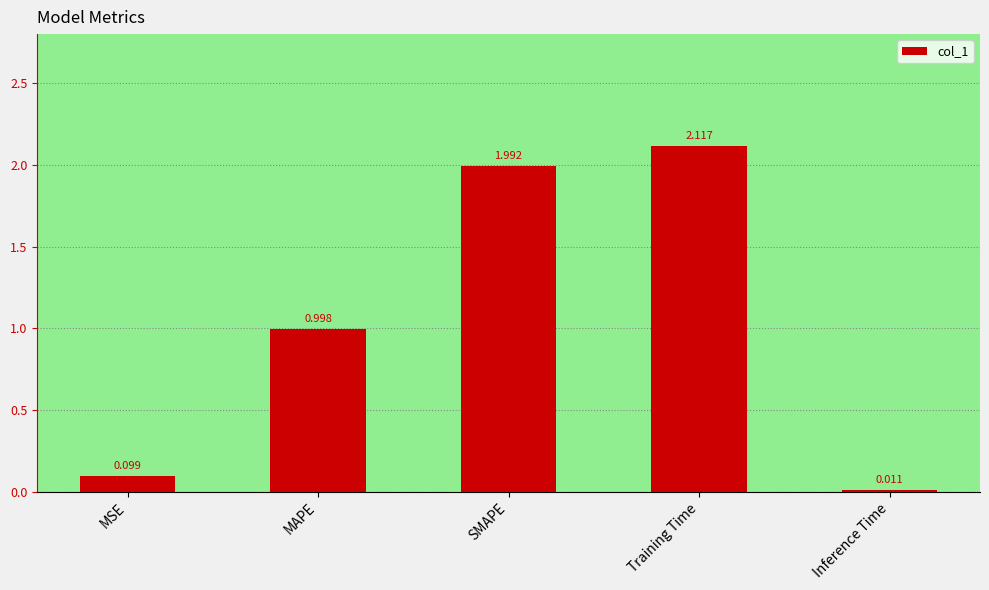

Which label corresponds to the smallest value in the chart?

Inference Time